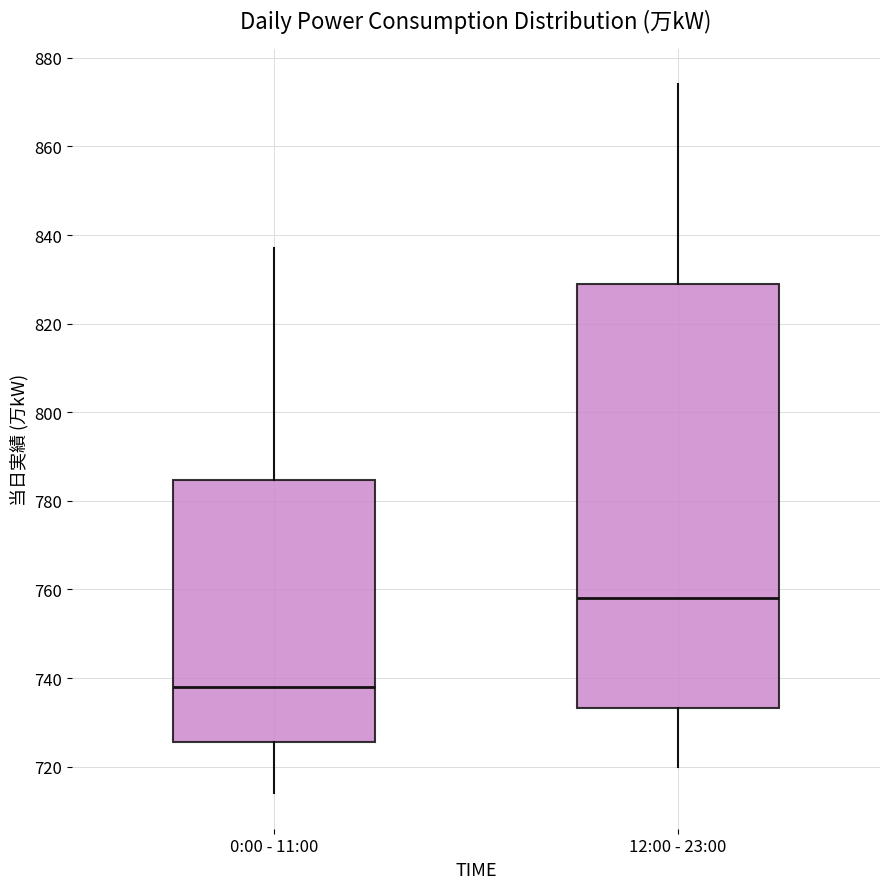

Where is the lower edge of the box for 12:00 - 23:00 on the y-axis? The values are not printed on the chart, so give them approximately, as read against the axis.

734